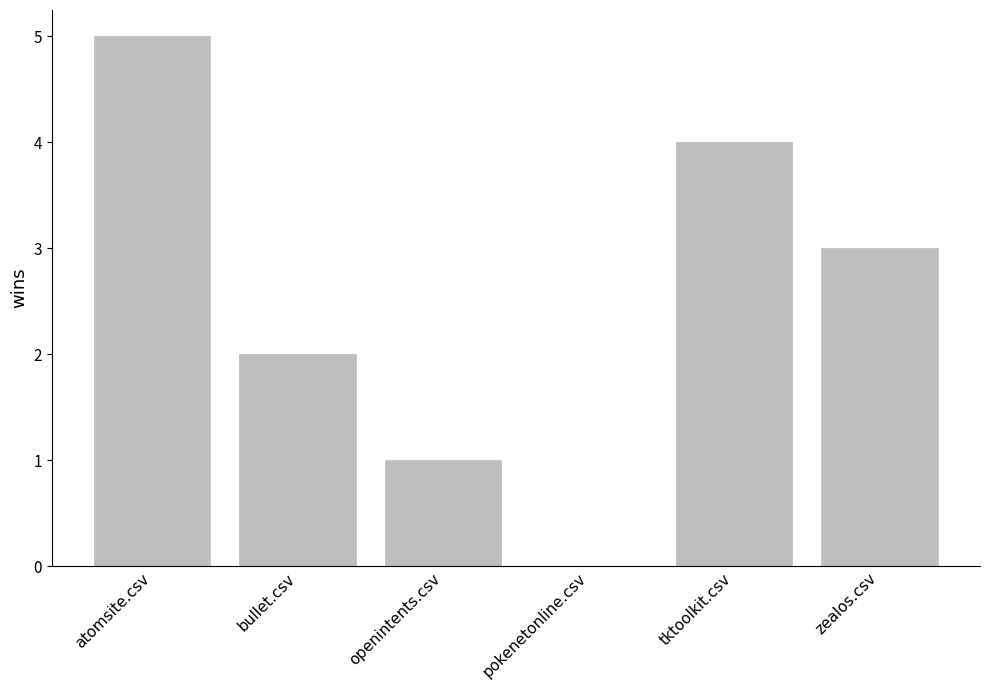

What is the sum of all values?

15